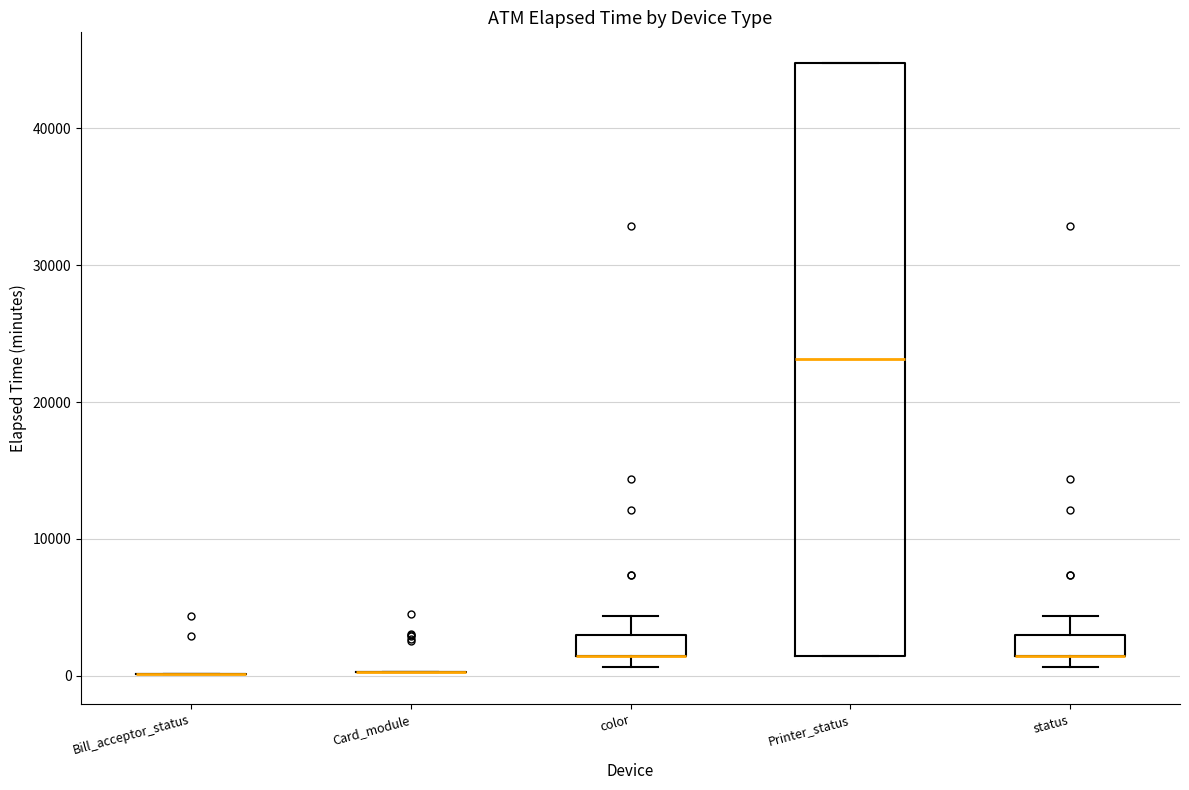

Reading left to right, read every box against the y-axis: the position of its median line, the range the box covers, and the ends of its whiskers. The values are not printed on the chart, so give them approximately, as read against the axis.

Bill_acceptor_status: box collapsed to a line at 0, whiskers 0 to 0
Card_module: box collapsed to a line at 0, whiskers 0 to 0
color: median 1000 (drawn on the box's lower edge), box 1000 to 3000, whiskers 1000 (below the box's lower edge) to 4000
Printer_status: median 23000, box 1000 to 45000, whiskers 1000 to 45000
status: median 1000 (drawn on the box's lower edge), box 1000 to 3000, whiskers 1000 (below the box's lower edge) to 4000